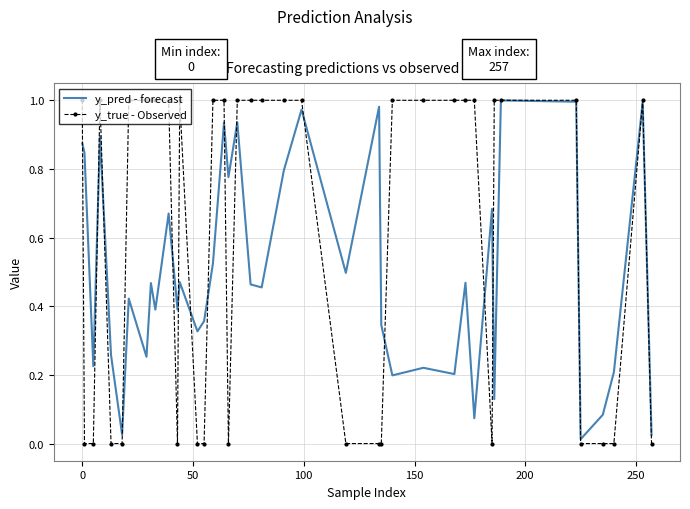

List the series in order of their overall mean, highest first.

y_true - Observed, y_pred - forecast